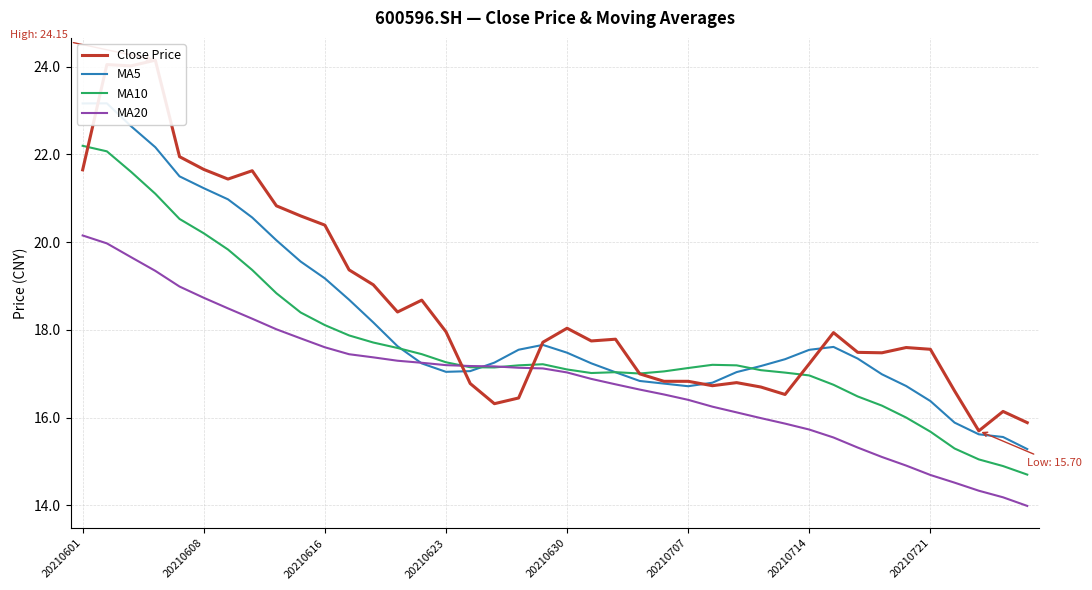

Reading right to left, transcribe all the data shown in this chart.

Close Price: 15.9	16.1	15.7	16.6	17.6	17.6	17.5	17.5	17.9	17.2	16.5	16.7	16.8	16.7	16.8	16.8	17.0	17.8	17.8	18.0	17.7	16.4	16.3	16.8	18.0	18.7	18.4	19.0	19.4	20.4	20.6	20.8	21.6	21.4	21.7	21.9	24.1	24.0	24.1	21.6
MA5: 15.3	15.6	15.6	15.9	16.4	16.7	17.0	17.3	17.6	17.5	17.3	17.2	17.0	16.8	16.7	16.8	16.8	17.0	17.2	17.5	17.7	17.6	17.3	17.1	17.0	17.2	17.6	18.2	18.7	19.2	19.6	20.0	20.6	21.0	21.2	21.5	22.2	22.6	23.2	23.2
MA10: 14.7	14.9	15.0	15.3	15.7	16.0	16.3	16.5	16.8	17.0	17.0	17.1	17.2	17.2	17.1	17.1	17.0	17.0	17.0	17.1	17.2	17.2	17.1	17.2	17.3	17.4	17.6	17.7	17.9	18.1	18.4	18.8	19.4	19.8	20.2	20.5	21.1	21.6	22.1	22.2
MA20: 14.0	14.2	14.3	14.5	14.7	14.9	15.1	15.3	15.5	15.7	15.9	16.0	16.1	16.3	16.4	16.5	16.6	16.8	16.9	17.0	17.1	17.1	17.2	17.2	17.2	17.3	17.3	17.4	17.4	17.6	17.8	18.0	18.3	18.5	18.7	19.0	19.3	19.7	20.0	20.2